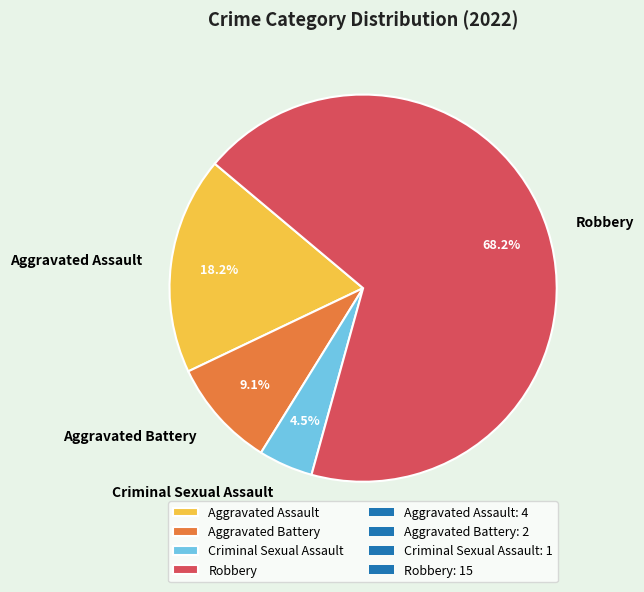

Between Robbery and Aggravated Battery, which is larger?

Robbery